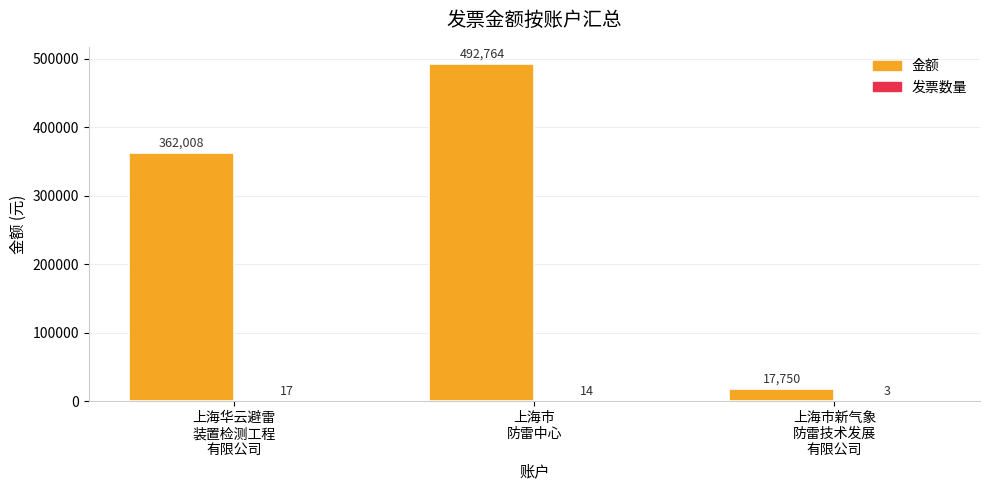

Which series has the largest total across all categories?

金额